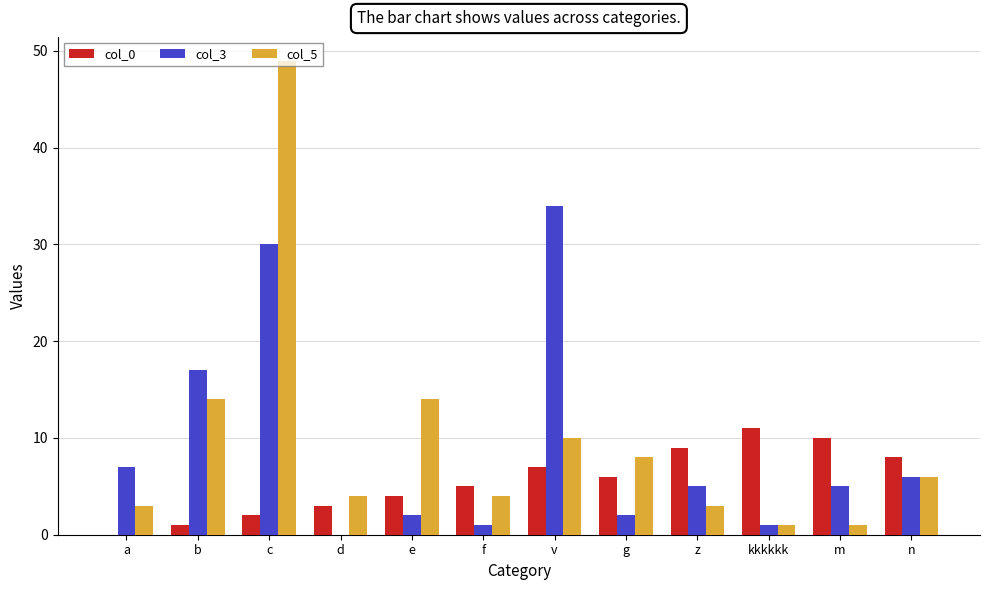

How many groups of bars are there?

12